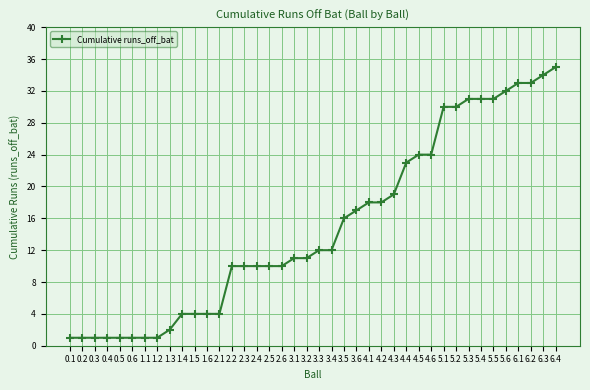

Reading right to left, transcribe all the data shown in this chart.

35	34	33	33	32	31	31	31	30	30	24	24	23	19	18	18	17	16	12	12	11	11	10	10	10	10	10	4	4	4	4	2	1	1	1	1	1	1	1	1